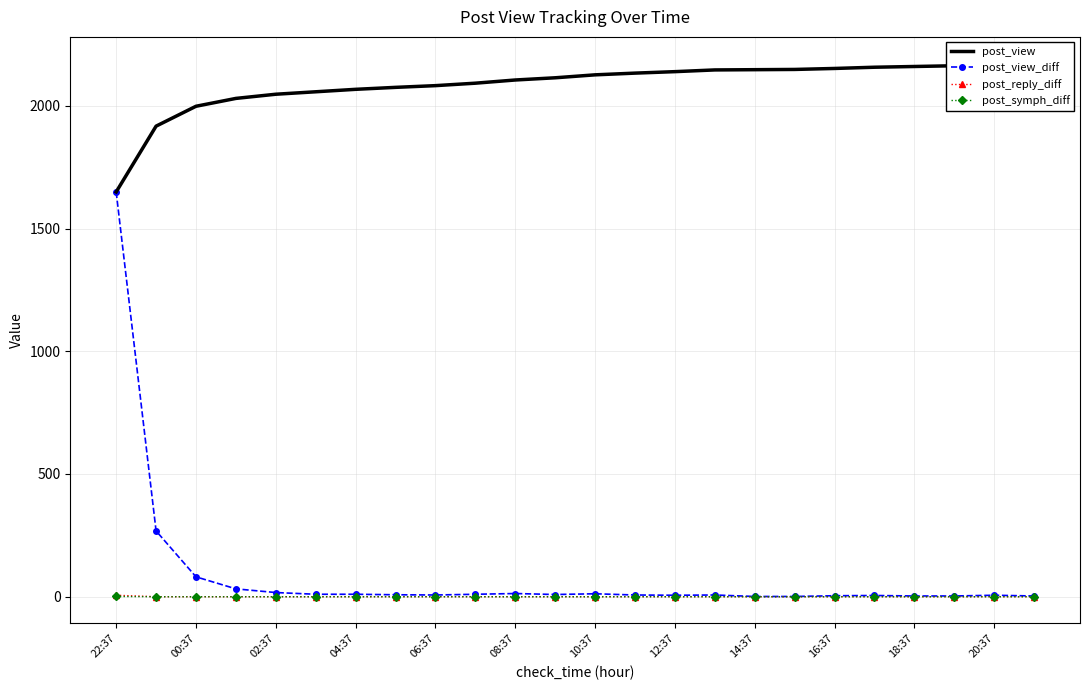

What is the minimum value for post_view?

1649